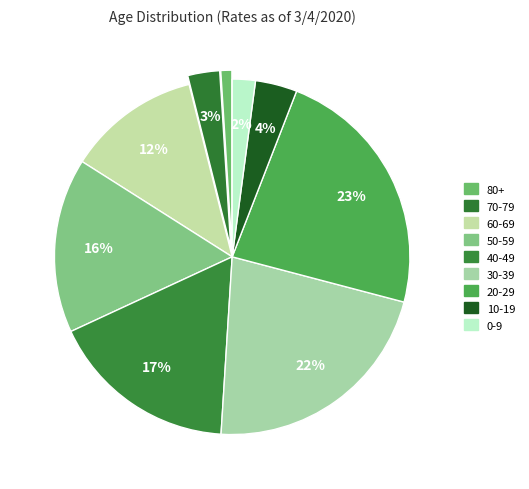

To the nearest percent, what is the difference between the largest and smallest slice percentages?

22%